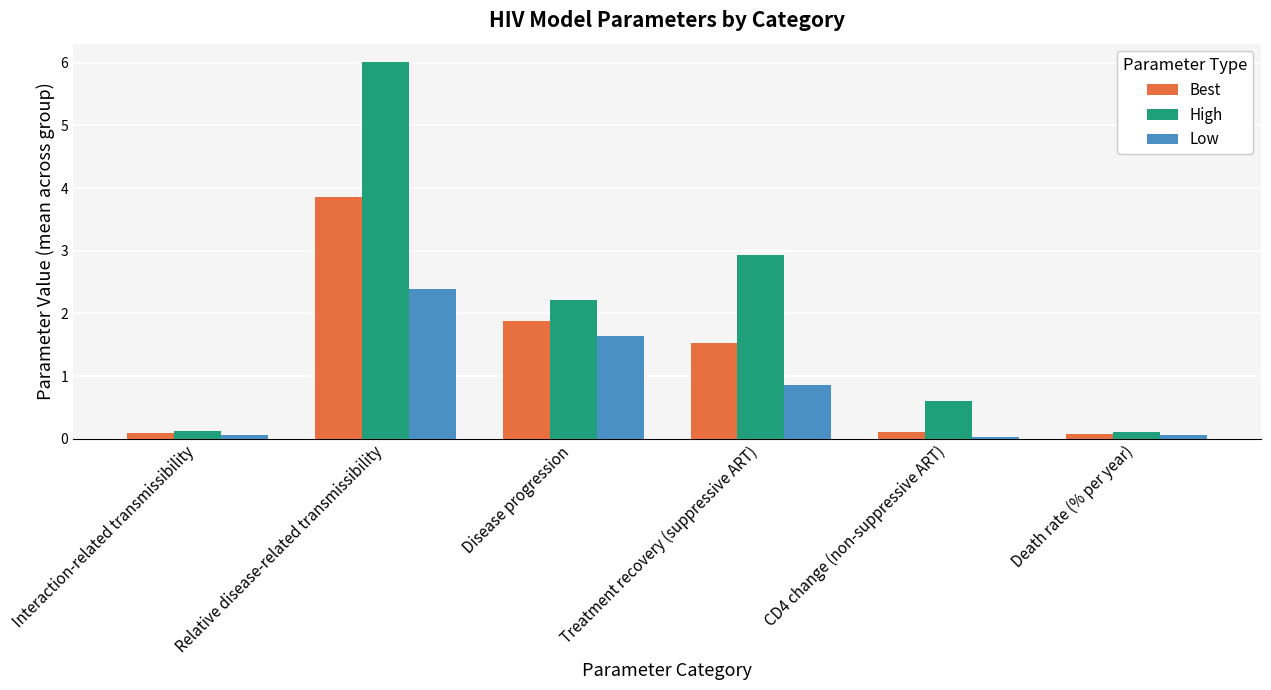

Does the chart contain any negative values?

No